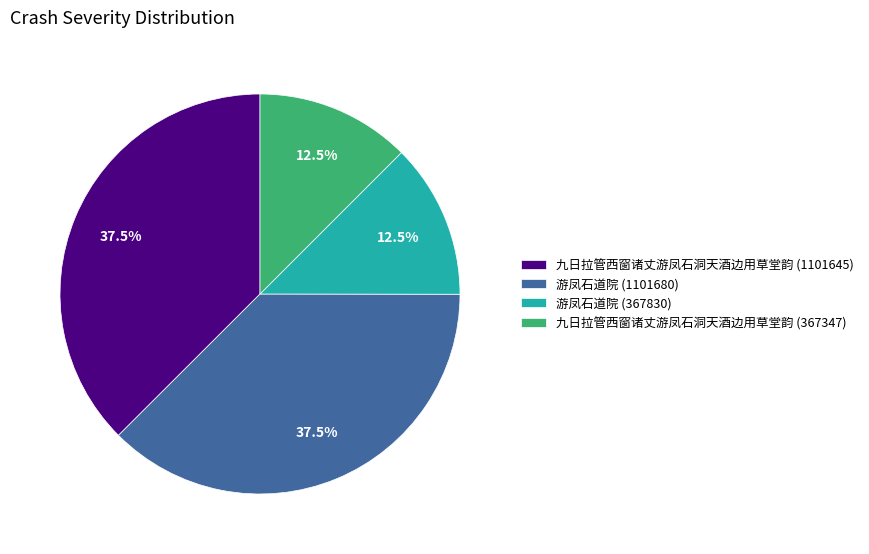

To the nearest percent, what is the combined percentage of 九日拉管西窗诸丈游凤石洞天酒边用草堂韵 (367347) and 游凤石道院 (1101680)?

50%